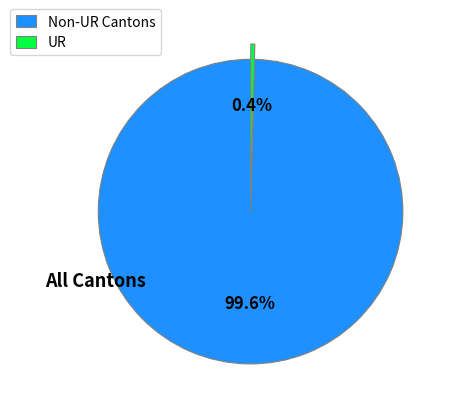

What is the total percentage of Non-UR Cantons and UR?

100.0%